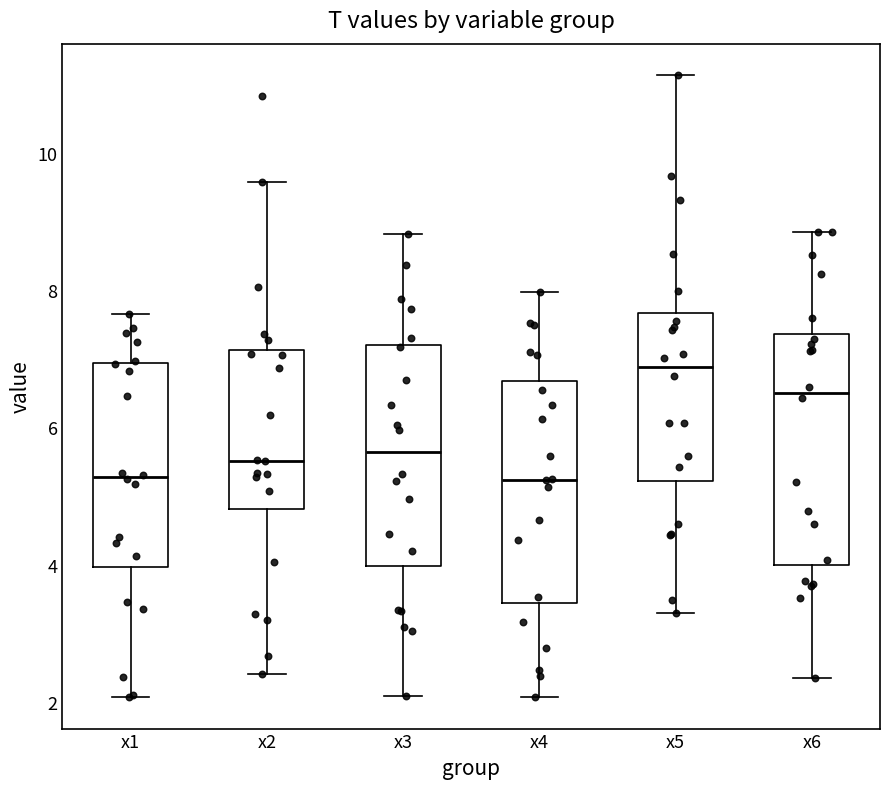

Reading left to right, transcribe this box plot: for each box, give where its median line is, the range the box spans, and where its two whiskers end, as read against the y-axis. The values are not printed on the chart, so give them approximately, as read against the axis.

x1: median 5.2, box 4.0 to 7.0, whiskers 2.0 to 7.6
x2: median 5.6, box 4.8 to 7.2, whiskers 2.4 to 9.6
x3: median 5.6, box 4.0 to 7.2, whiskers 2.0 to 8.8
x4: median 5.2, box 3.4 to 6.6, whiskers 2.0 to 8.0
x5: median 6.8, box 5.2 to 7.6, whiskers 3.2 to 11.2
x6: median 6.6, box 4.0 to 7.4, whiskers 2.4 to 8.8